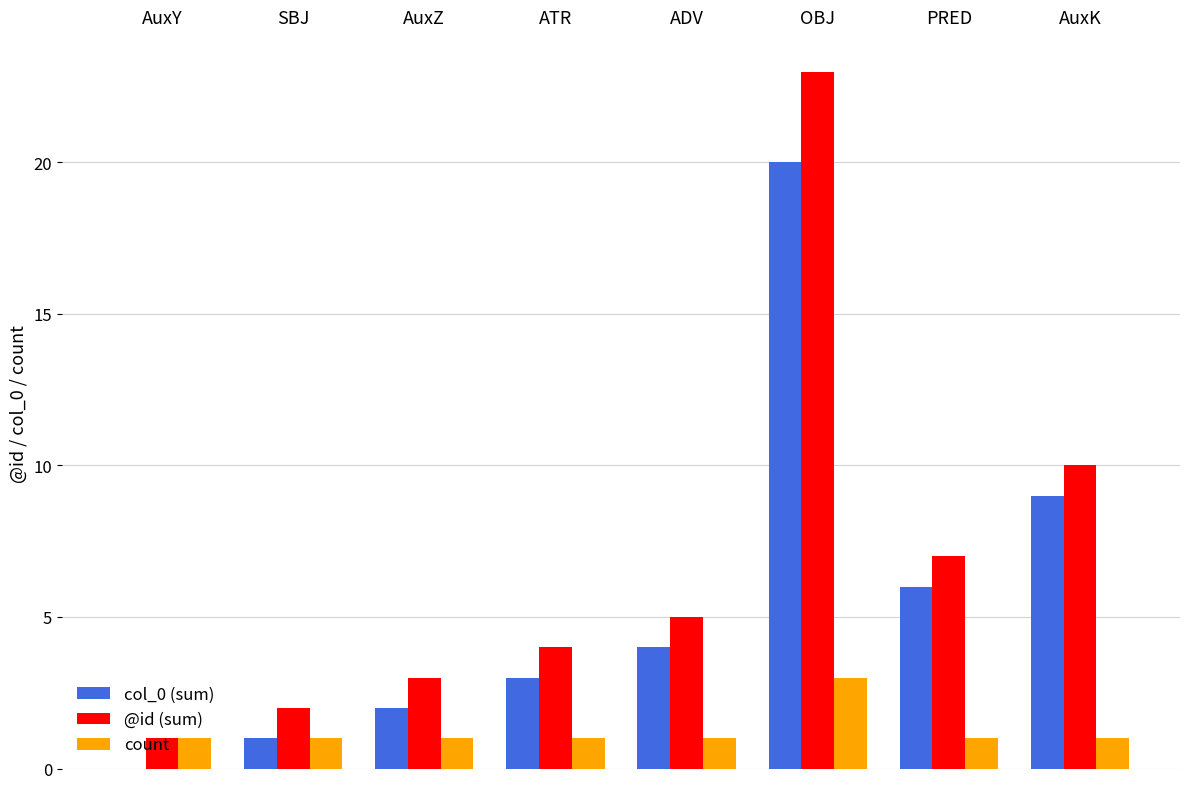

What is the approximate value of count at PRED?

1